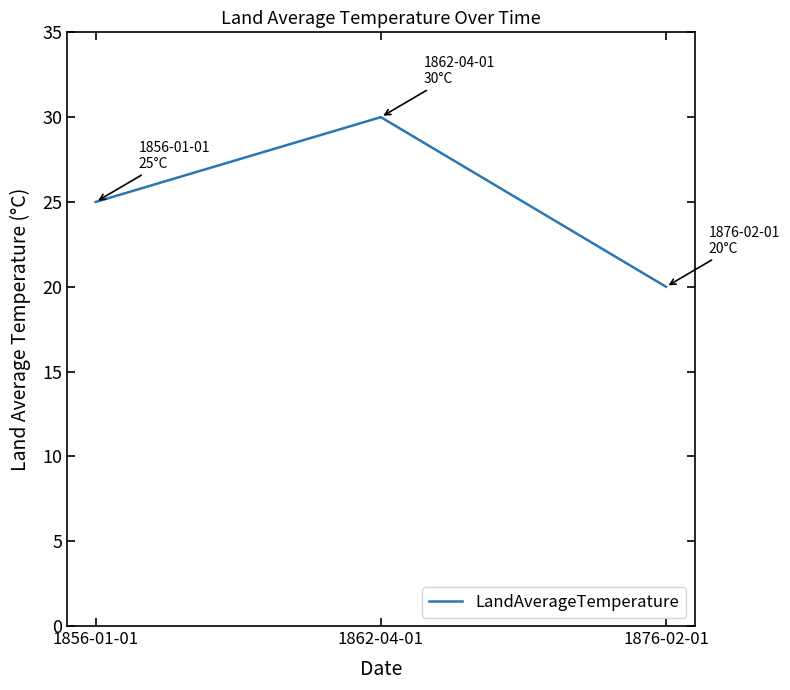

Which has a higher value, 1876-02-01 or 1862-04-01?

1862-04-01